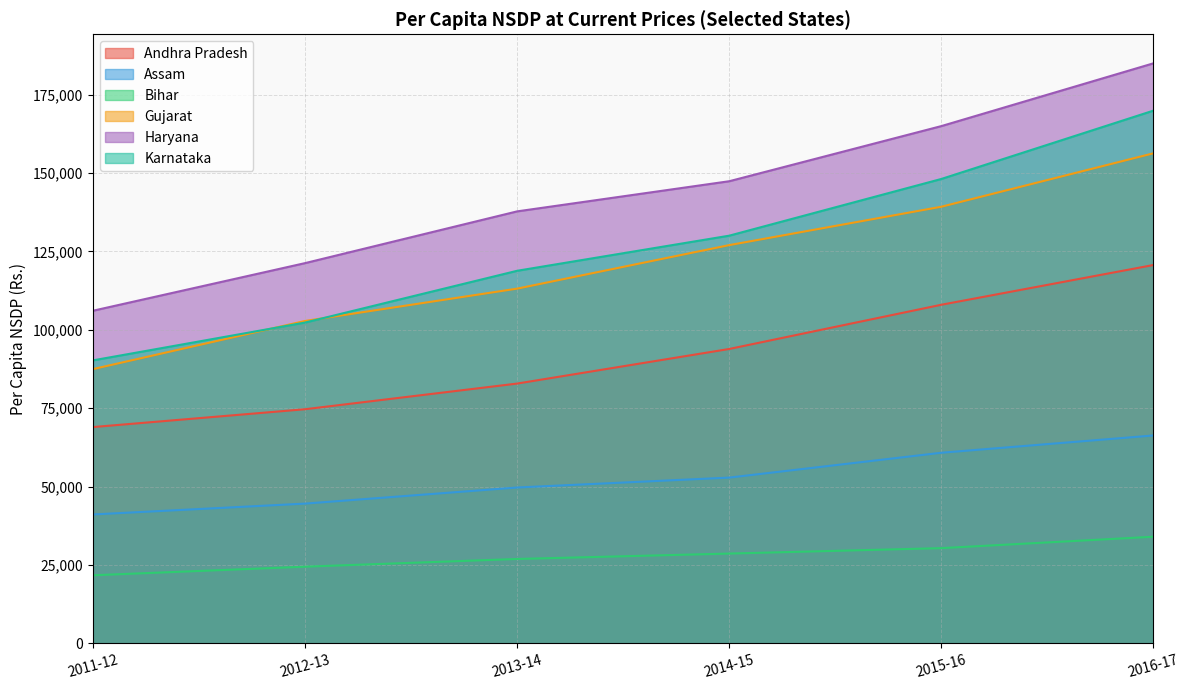

What is the difference between the Assam values at 2011-12 and 2013-14?

8592.0